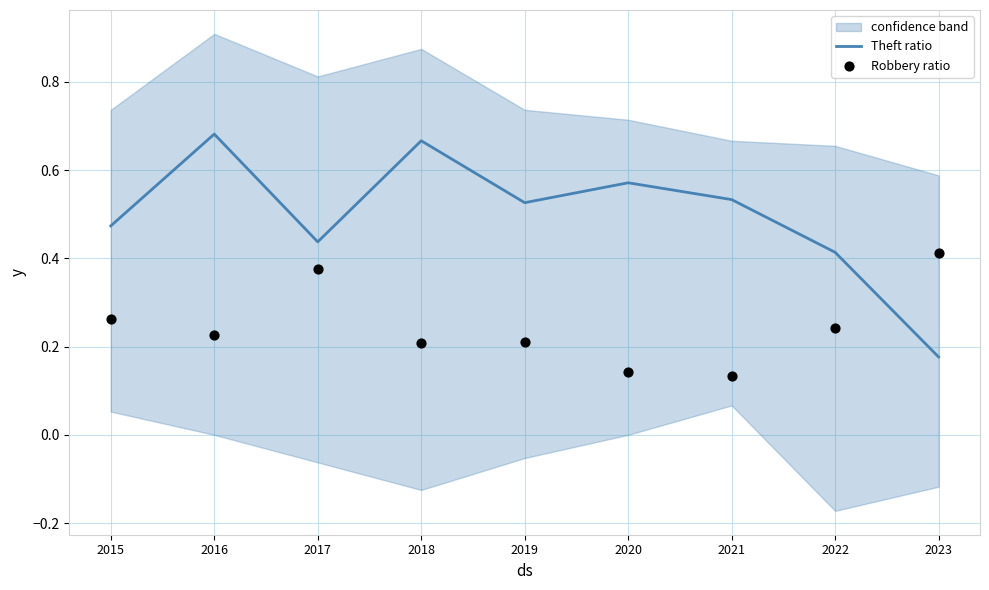

Which series contains the highest Y value?

Theft ratio